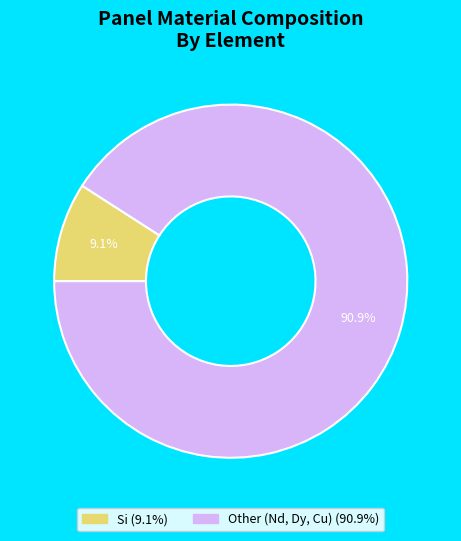

Count the number of slices in the pie.

2